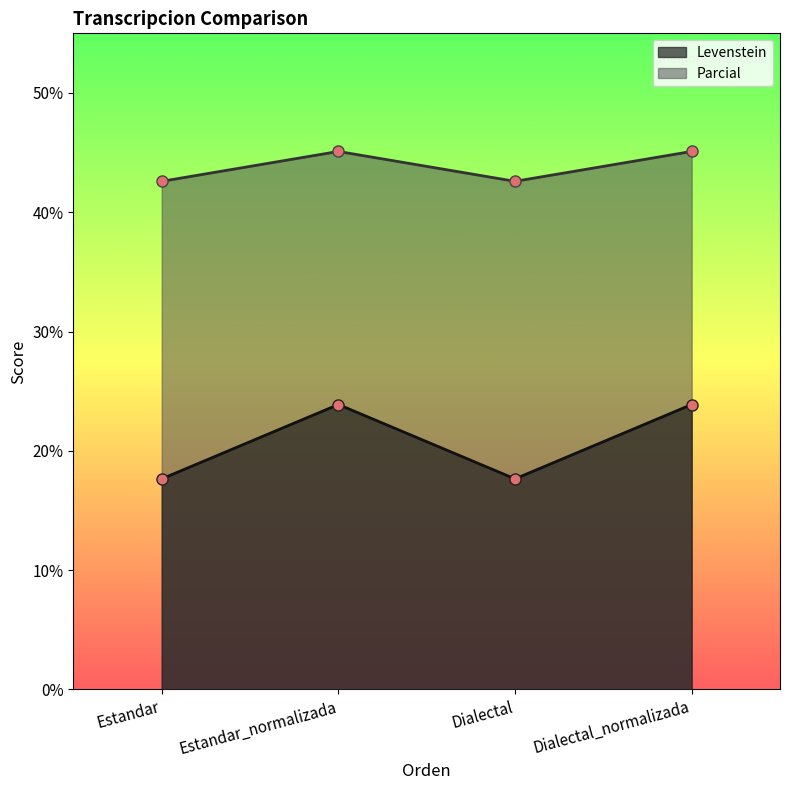

Which series has the largest total across all categories?

Parcial